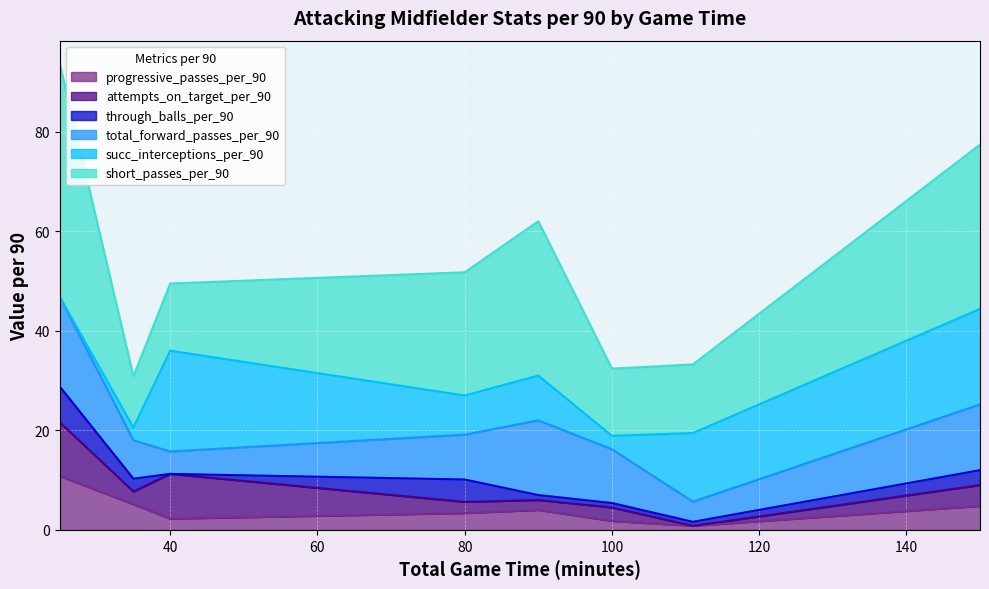

What is the sum of all short_passes_per_90 values?

186.6